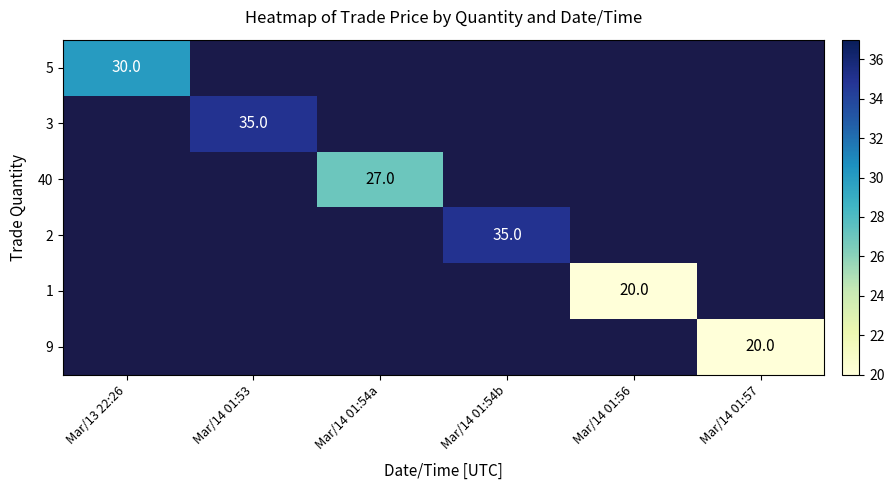

Is it true that 2 equals 35 at Mar/14 01:54b?

True